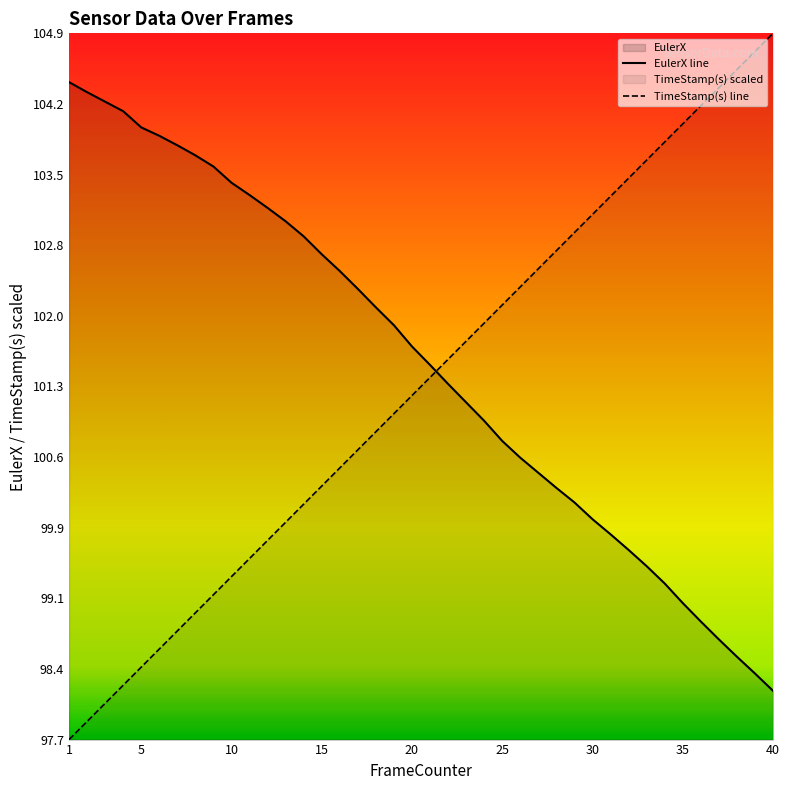

What value does the EulerX line series have at 35?

99.1